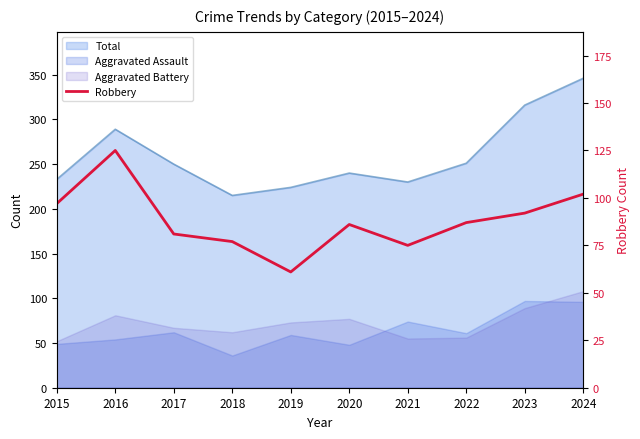

Which has a higher value, 2016 or 2021?

2016